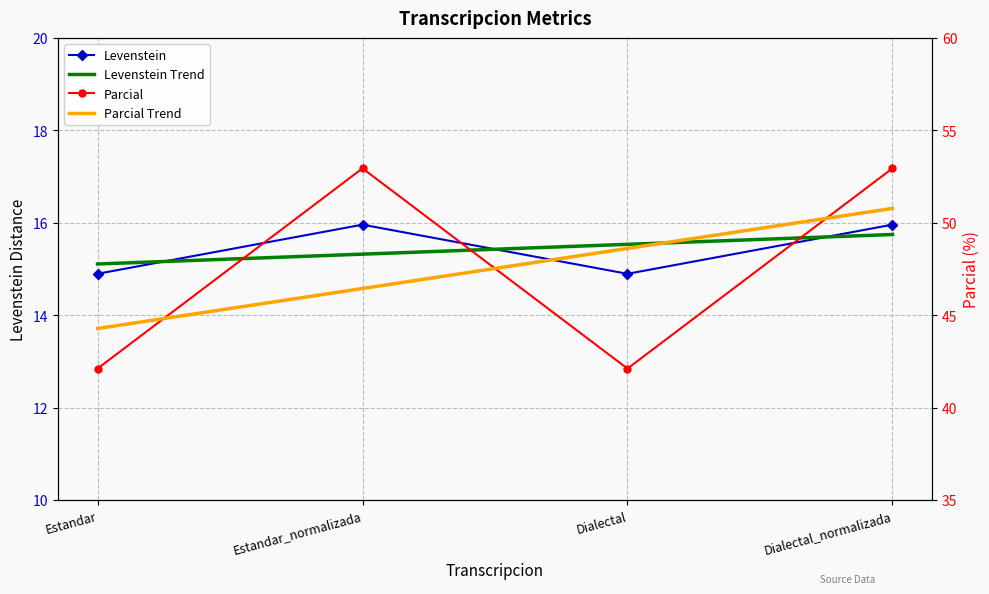

Which series has the largest total across all categories?

Levenstein